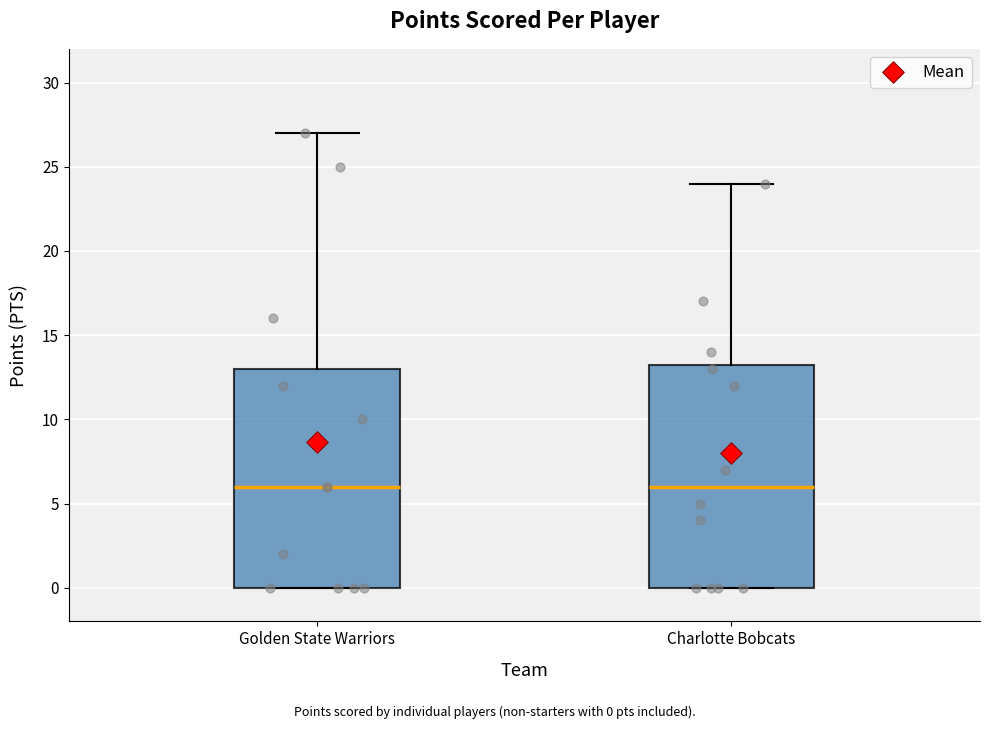

Reading left to right, transcribe this box plot: for each box, give where its median line is, the range the box spans, and where its two whiskers end, as read against the y-axis. The values are not printed on the chart, so give them approximately, as read against the axis.

Golden State Warriors: median 6.0, box 0.0 to 13.0, whiskers 0.0 to 27.0
Charlotte Bobcats: median 6.0, box 0.0 to 13.5, whiskers 0.0 to 24.0